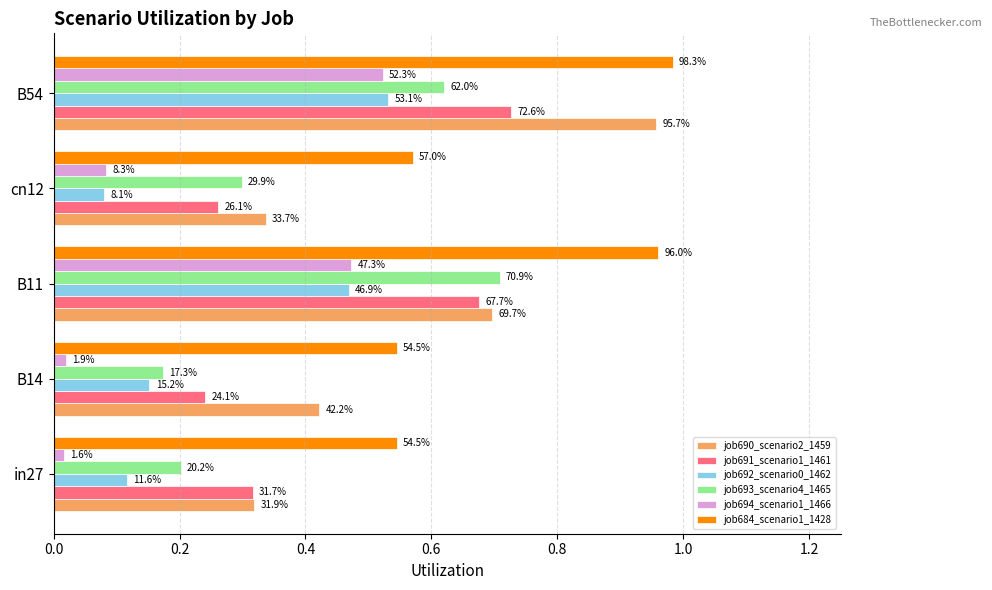

Reading left to right, list all the values displayed in this chart.

job690_scenario2_1459: 0.3	0.4	0.7	0.3	1.0
job691_scenario1_1461: 0.3	0.2	0.7	0.3	0.7
job692_scenario0_1462: 0.1	0.2	0.5	0.1	0.5
job693_scenario4_1465: 0.2	0.2	0.7	0.3	0.6
job694_scenario1_1466: 0.0	0.0	0.5	0.1	0.5
job684_scenario1_1428: 0.5	0.5	1.0	0.6	1.0